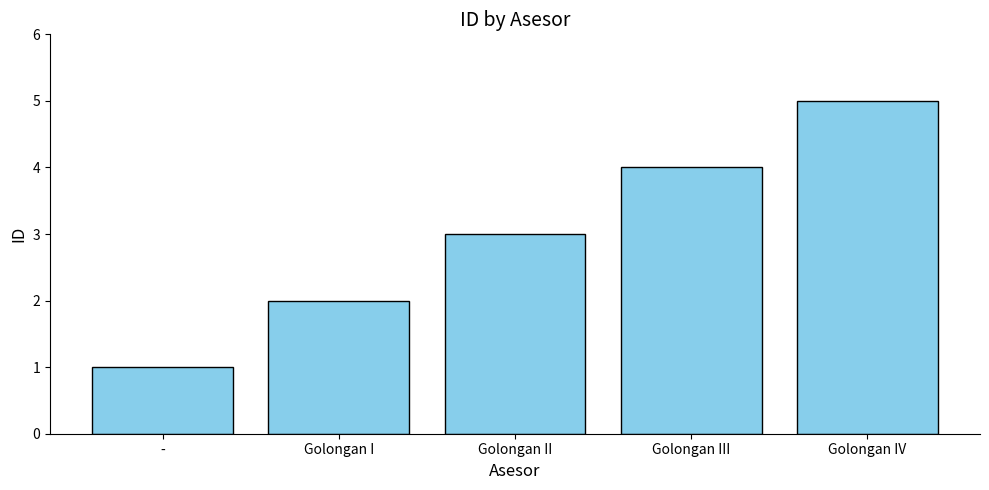

At which category does the chart reach its minimum across all series?

-